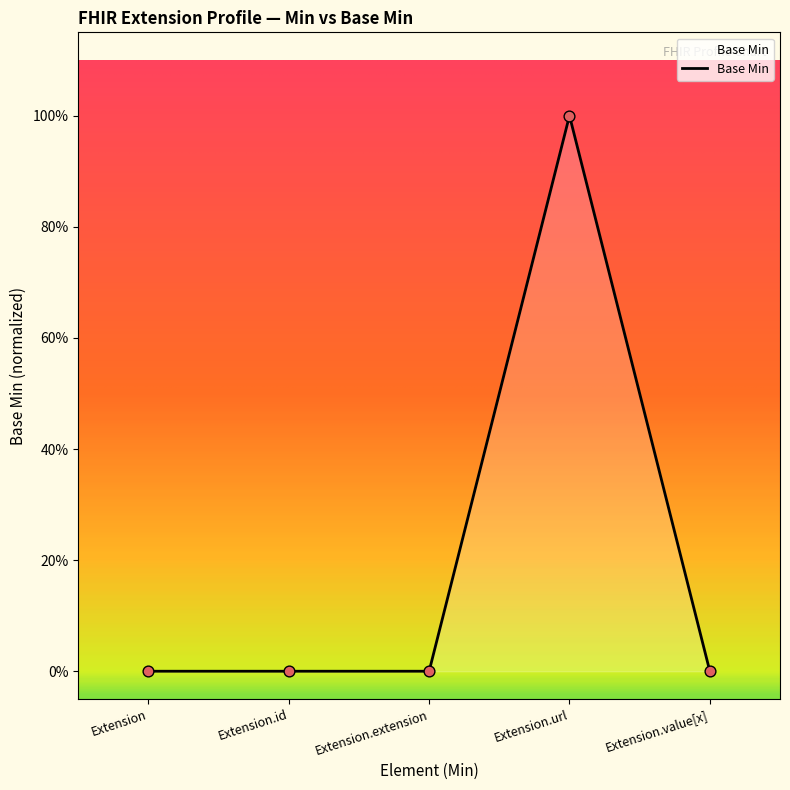

What is the change in value from Extension.url to Extension.value[x]?

-1